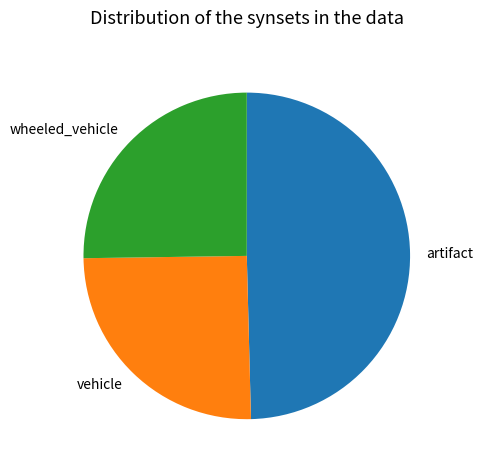

Between artifact and wheeled_vehicle, which is larger?

artifact